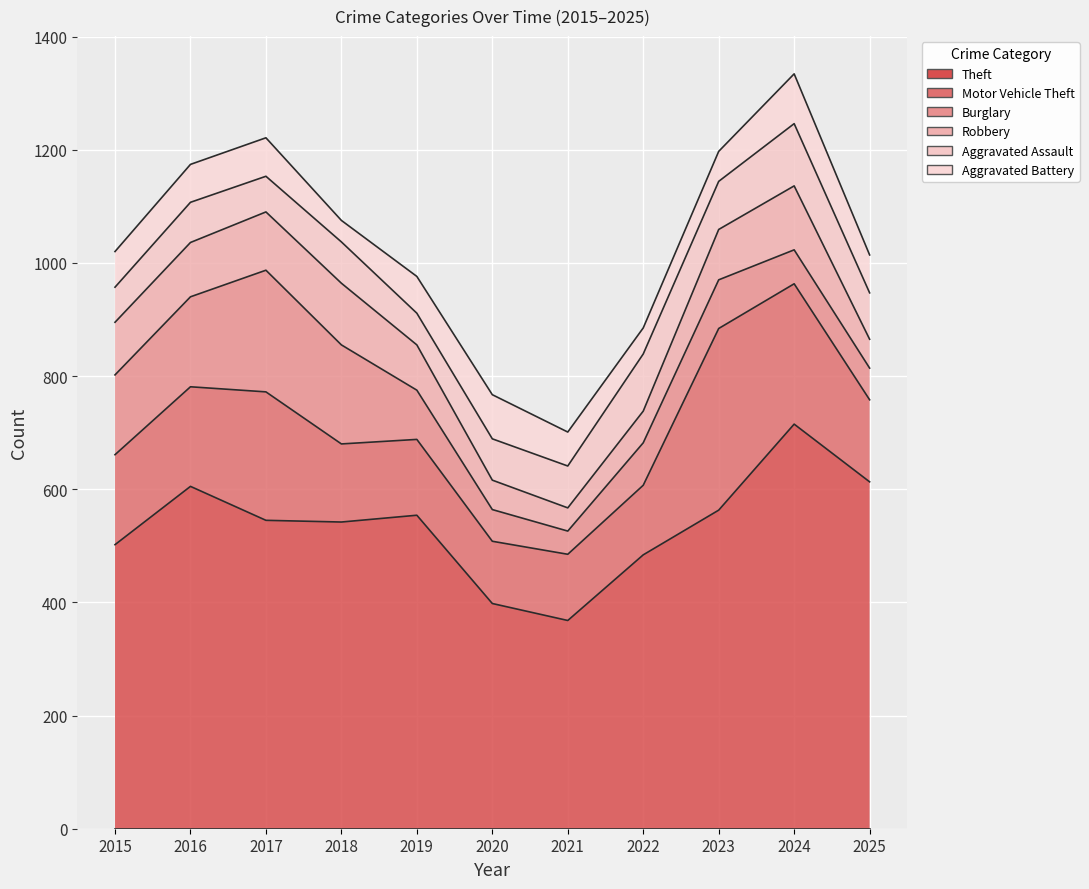

The Robbery series shows 80 at 2019. True or false?

True